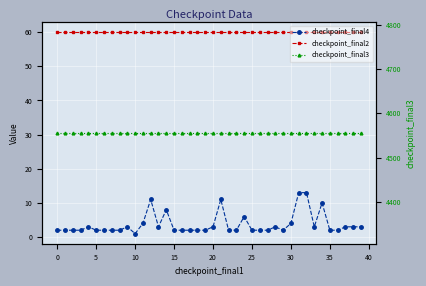

At which category is the sum across all series the highest?

31